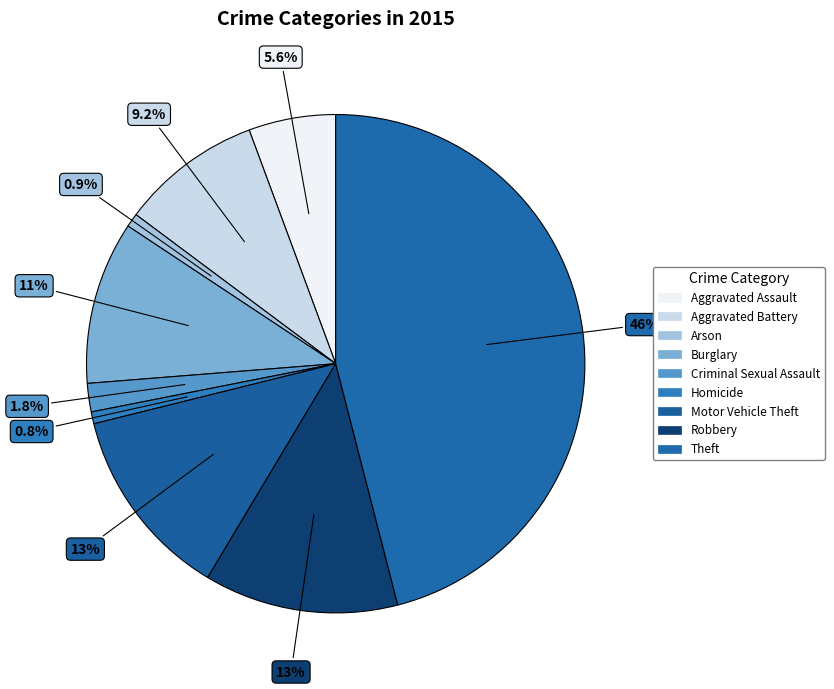

Count the number of slices in the pie.

9